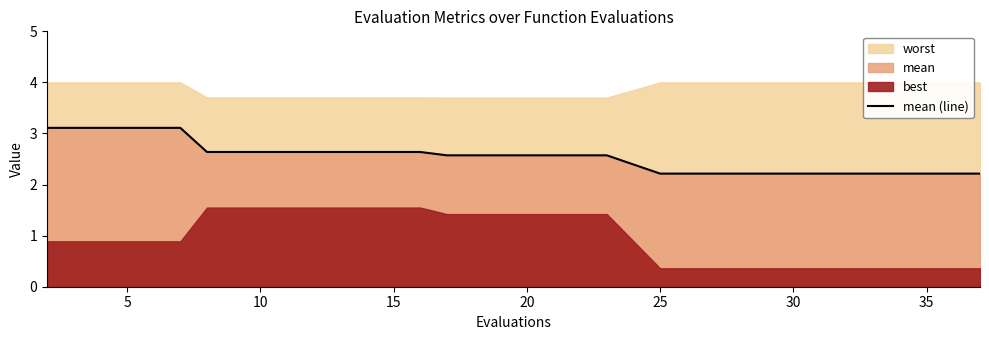

True or false: mean (line) has a value of 0.8 at 10.

False